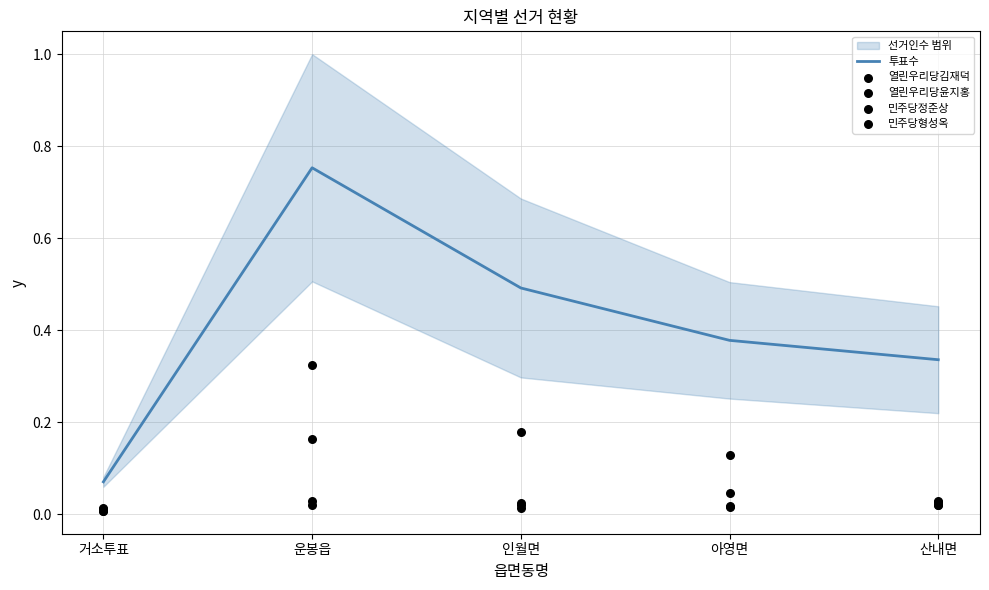

Is the value of 열린우리당윤지홍 at 아영면 greater than the value of 열린우리당김재덕 at 산내면?

No